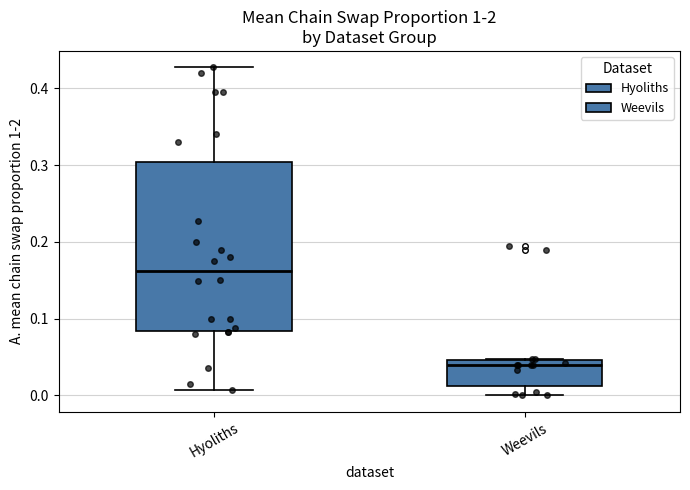

Reading left to right, read every box against the y-axis: the position of its median line, the range the box covers, and the ends of its whiskers. The values are not printed on the chart, so give them approximately, as read against the axis.

Hyoliths: median 0.16, box 0.08 to 0.30, whiskers 0.01 to 0.43
Weevils: median 0.04, box 0.01 to 0.05, whiskers 0.00 to 0.05